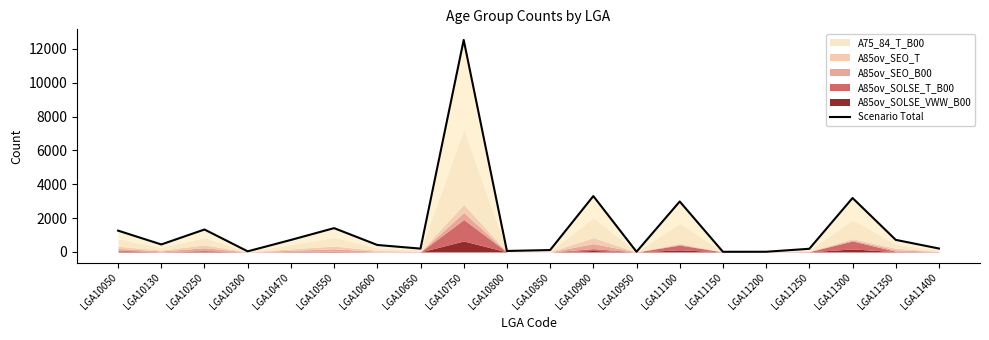

What value does the data have at LGA10650, to the nearest 100?

200